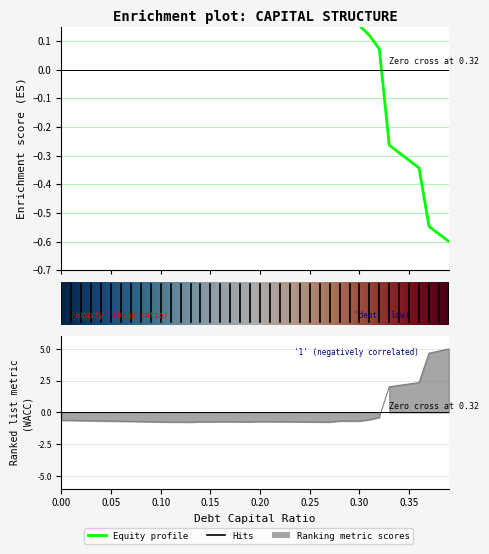

Read the equity_value value at 0.27.

0.2